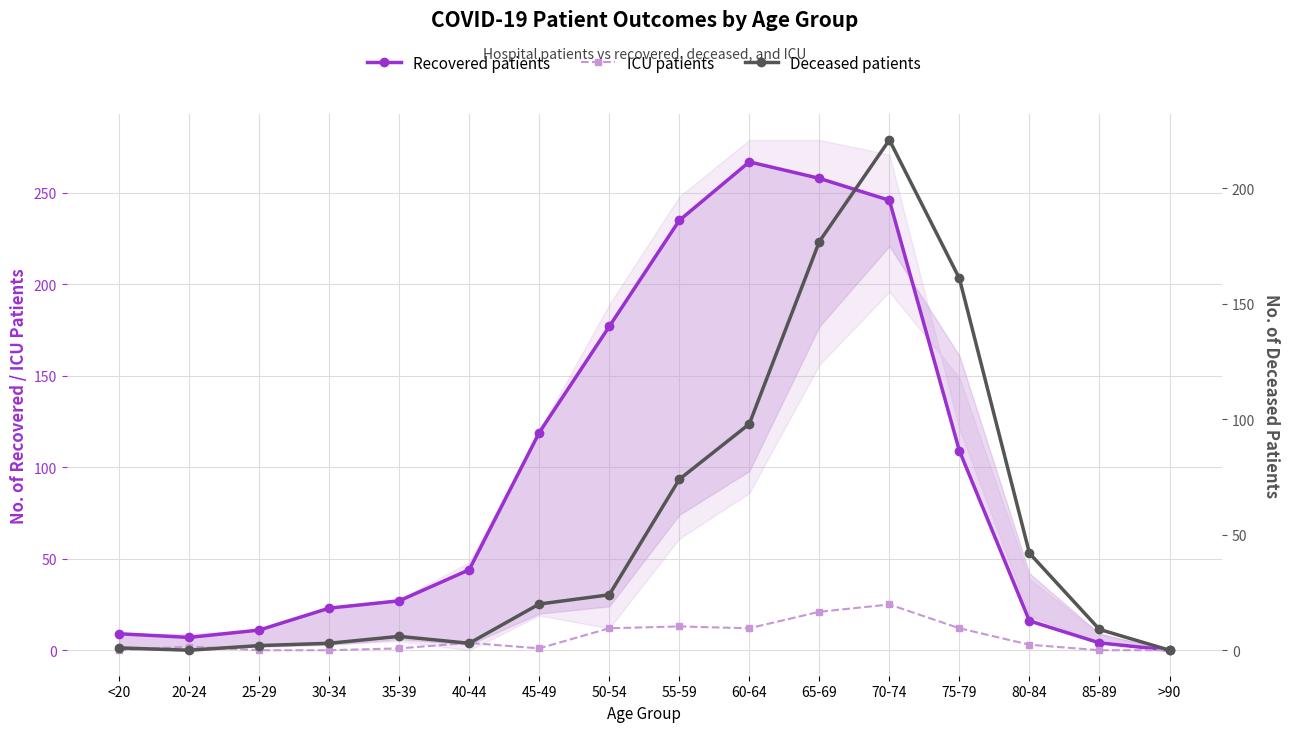

What position from the left is 85-89?

15